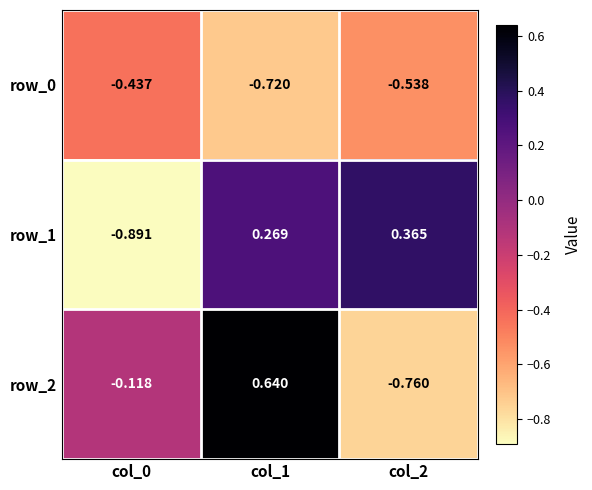

What is the difference between the maximum and second lowest values in the row_1 series?

0.1